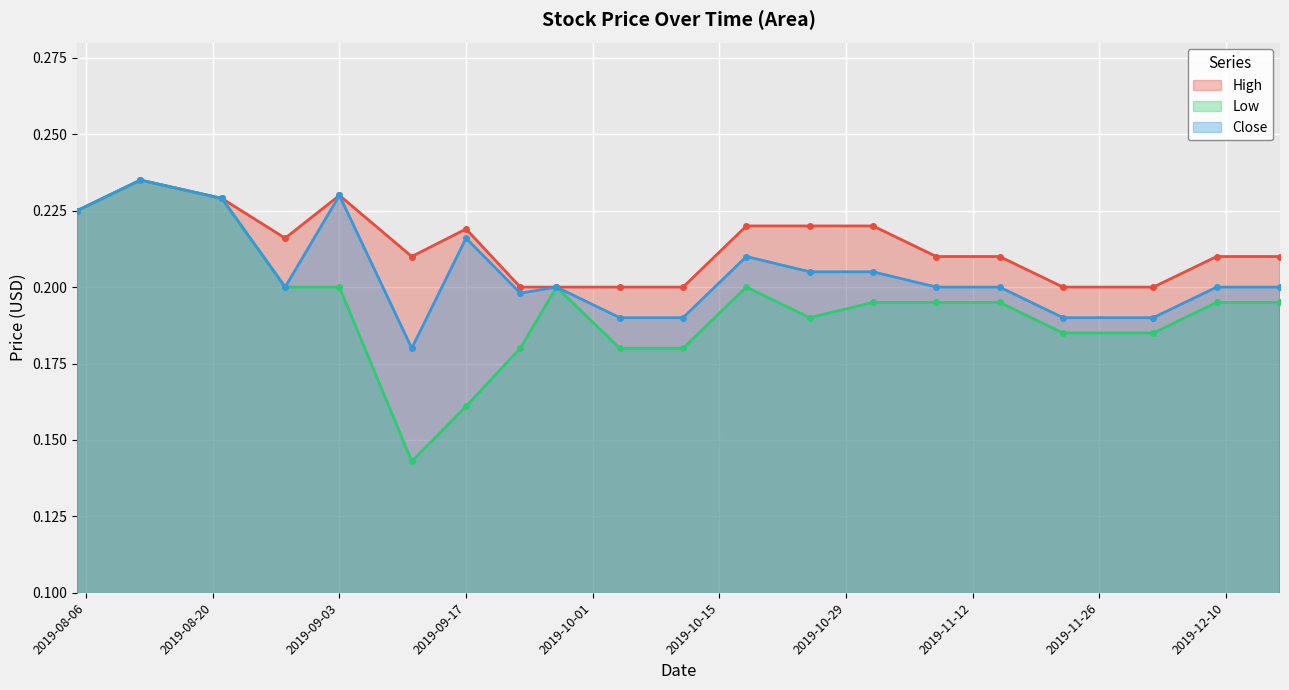

What value does the High series have at 2019-12-16?

0.2